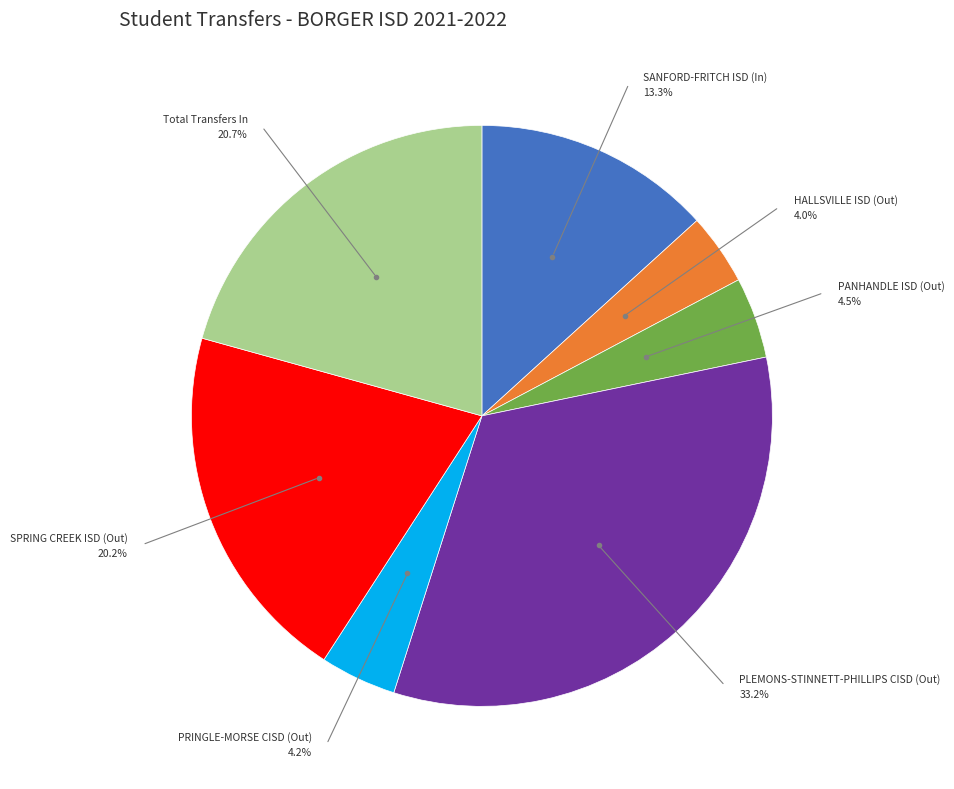

Is there any slice that represents more than half of the pie?

No